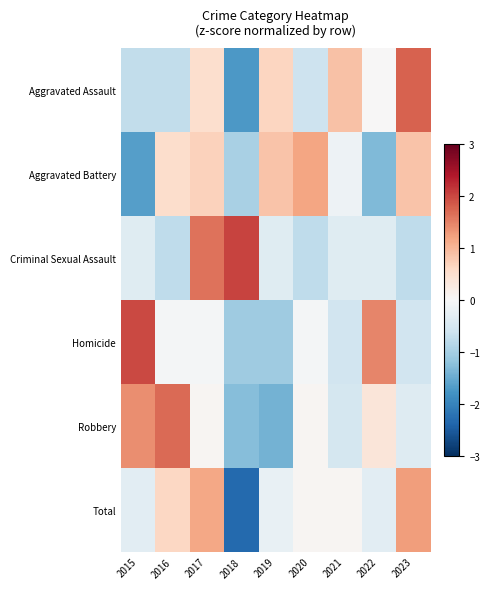

Between 2015 and 2017, which is larger?

2017